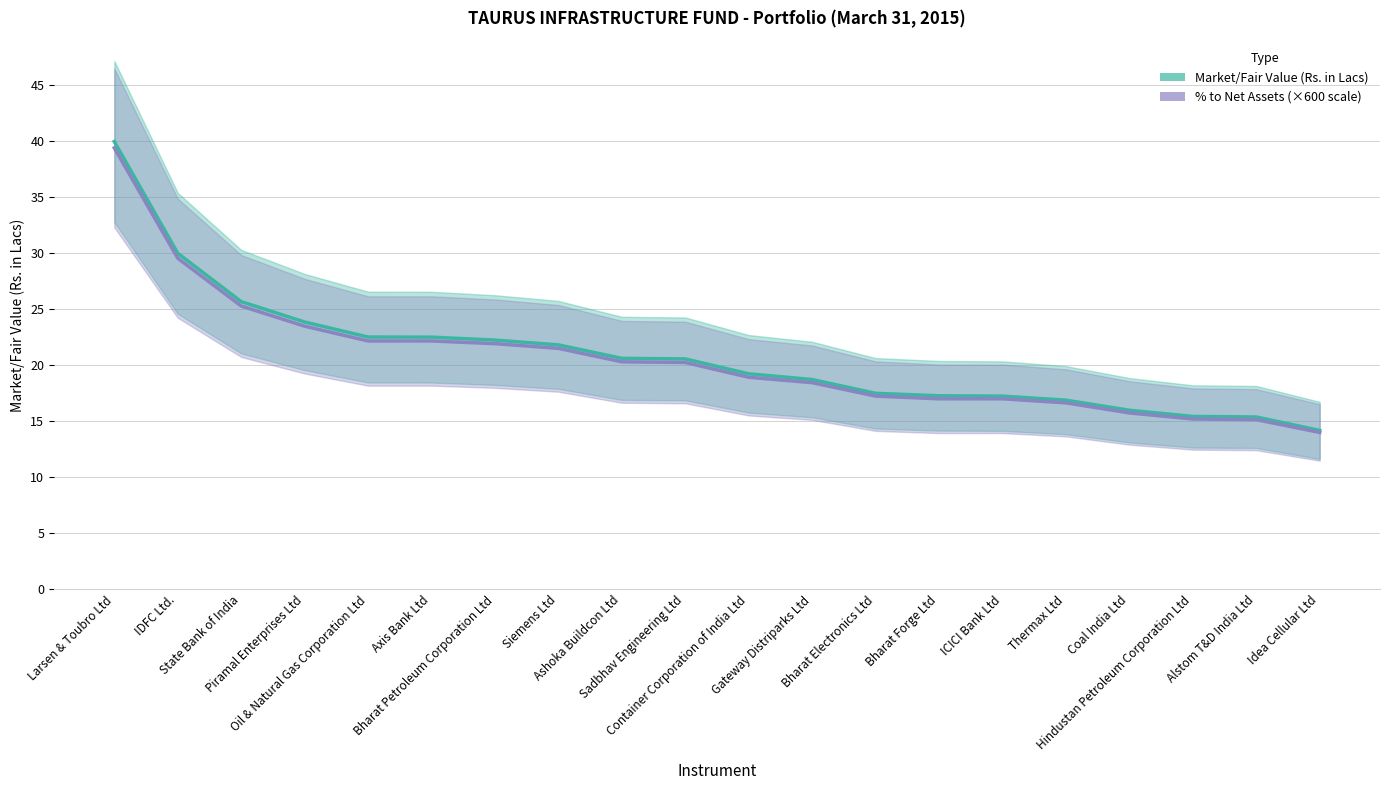

How many data points in % to Net Assets (×600 scale) are above 20?

10